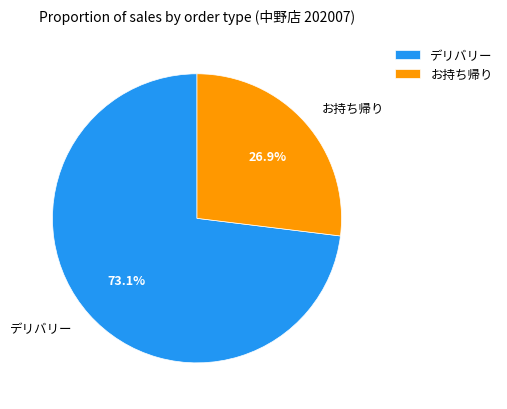

How many segments does this pie chart have?

2